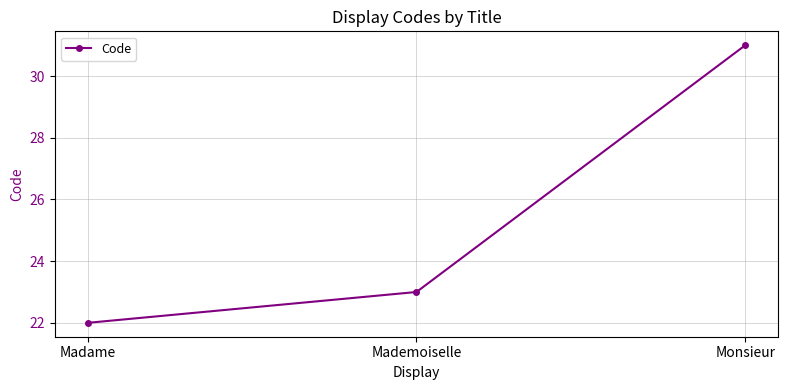

Does the chart display data point markers on the line(s)?

Yes